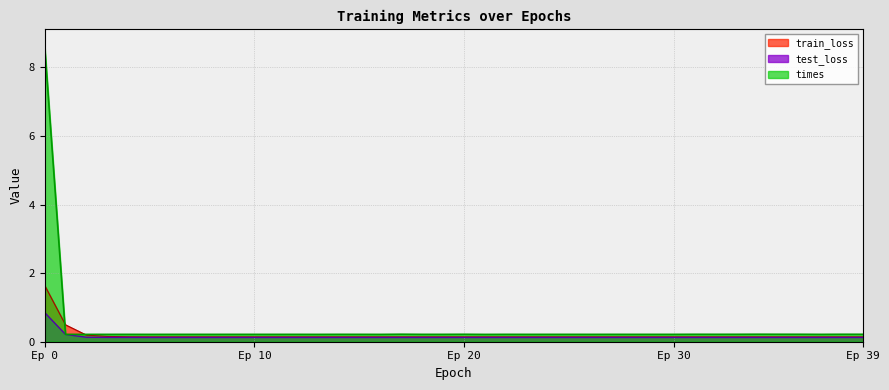

True or false: train_loss and times cross at least once.

True